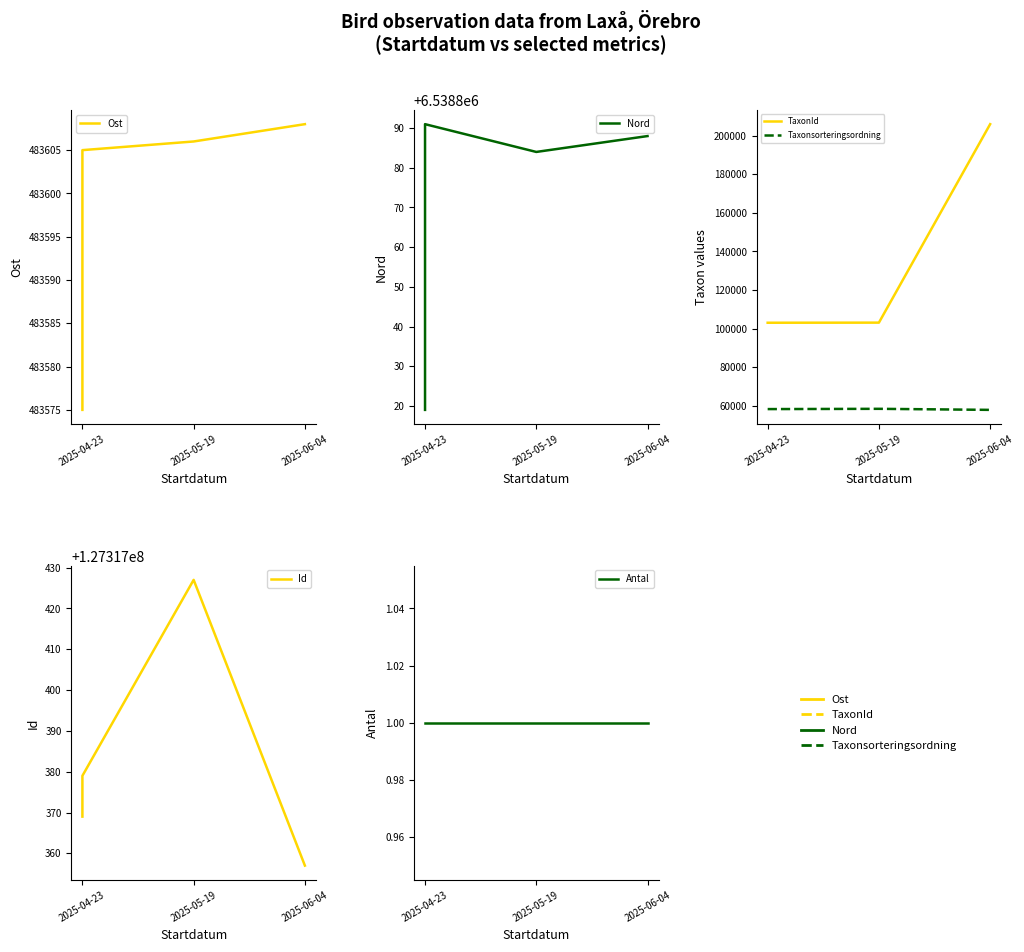

Which series changed the most between 2025-04-23 and 2025-06-04?

TaxonId